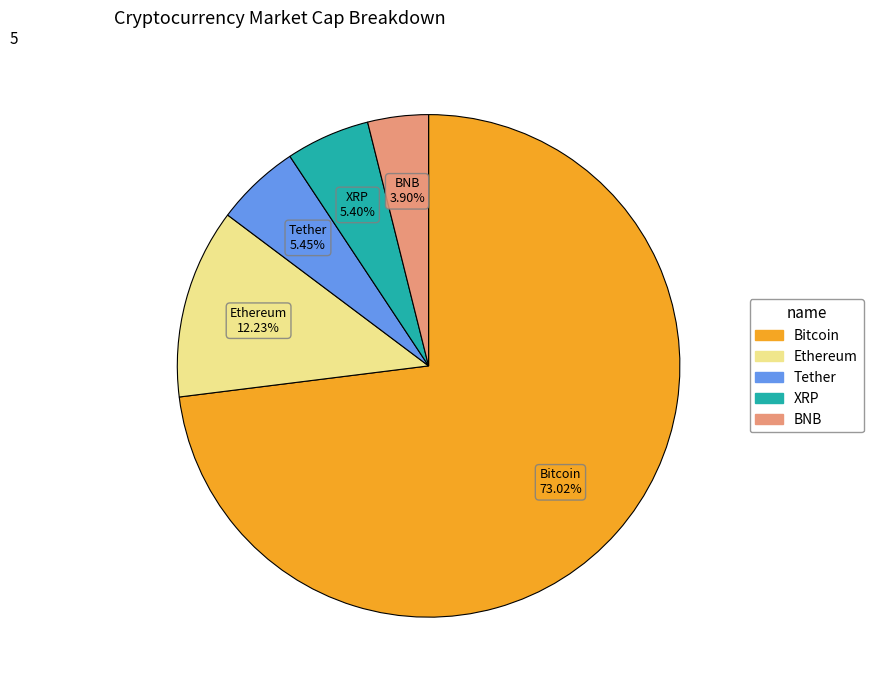

Which slice is the largest?

Bitcoin